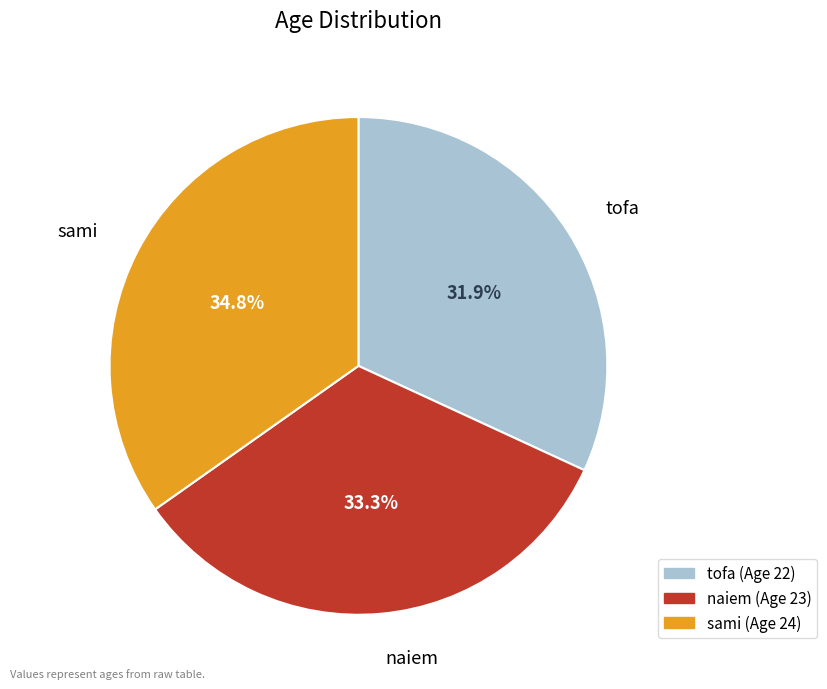

To the nearest percent, what is the average slice percentage?

33%